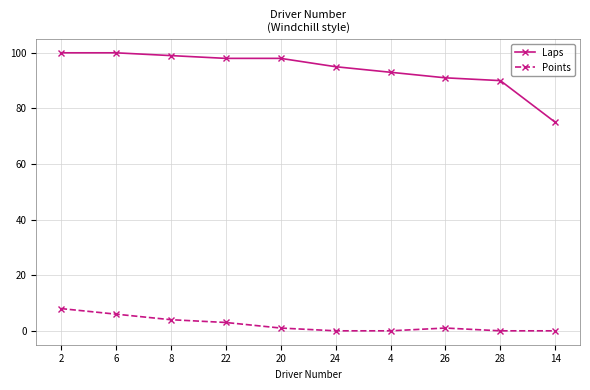

What is the approximate value of Laps at 6?

100